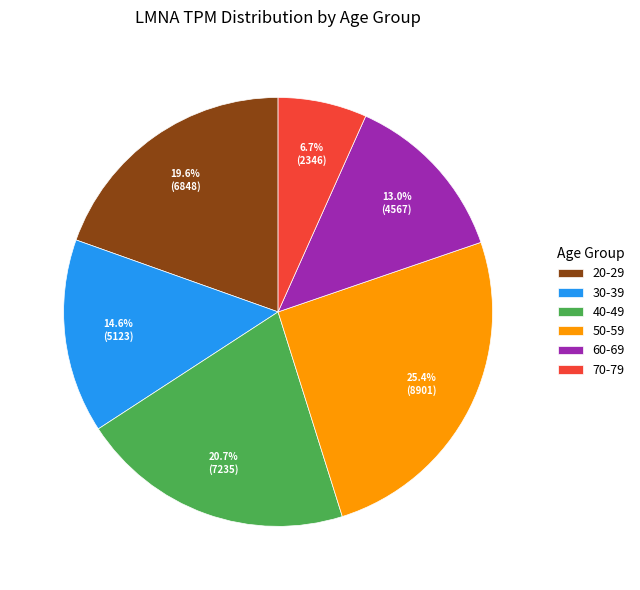

Rank the categories by value from lowest to highest.

70-79, 60-69, 30-39, 20-29, 40-49, 50-59